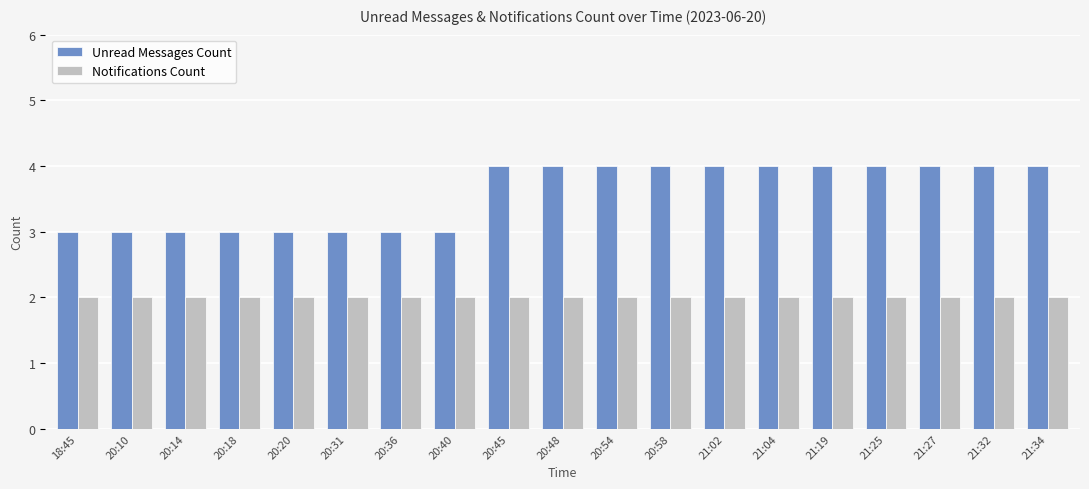

What is the value of the Notifications Count bar at the 7th from the left?

2